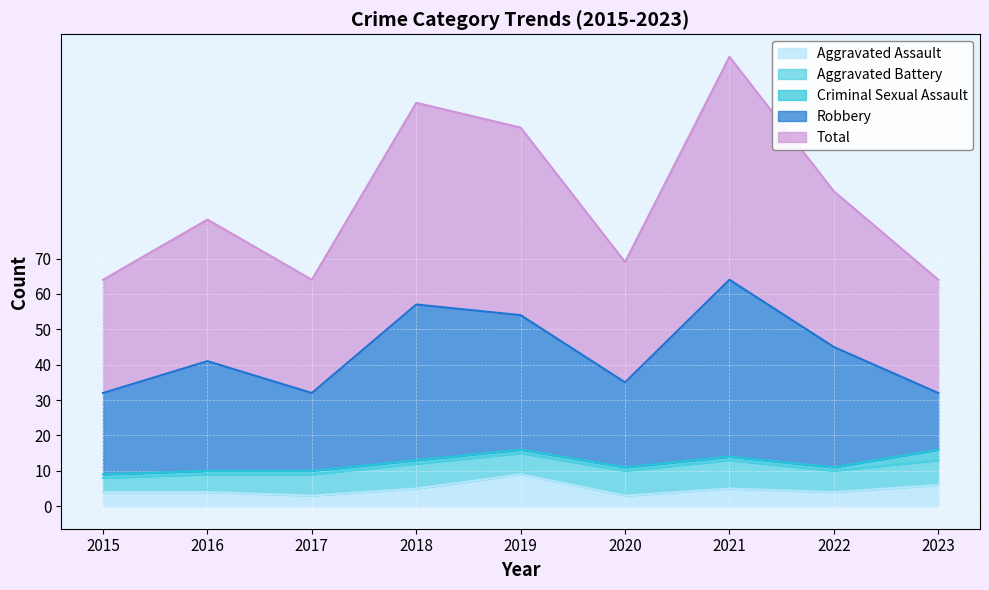

Rank the series at 2020 from highest to lowest value.

Total, Robbery, Aggravated Battery, Aggravated Assault, Criminal Sexual Assault